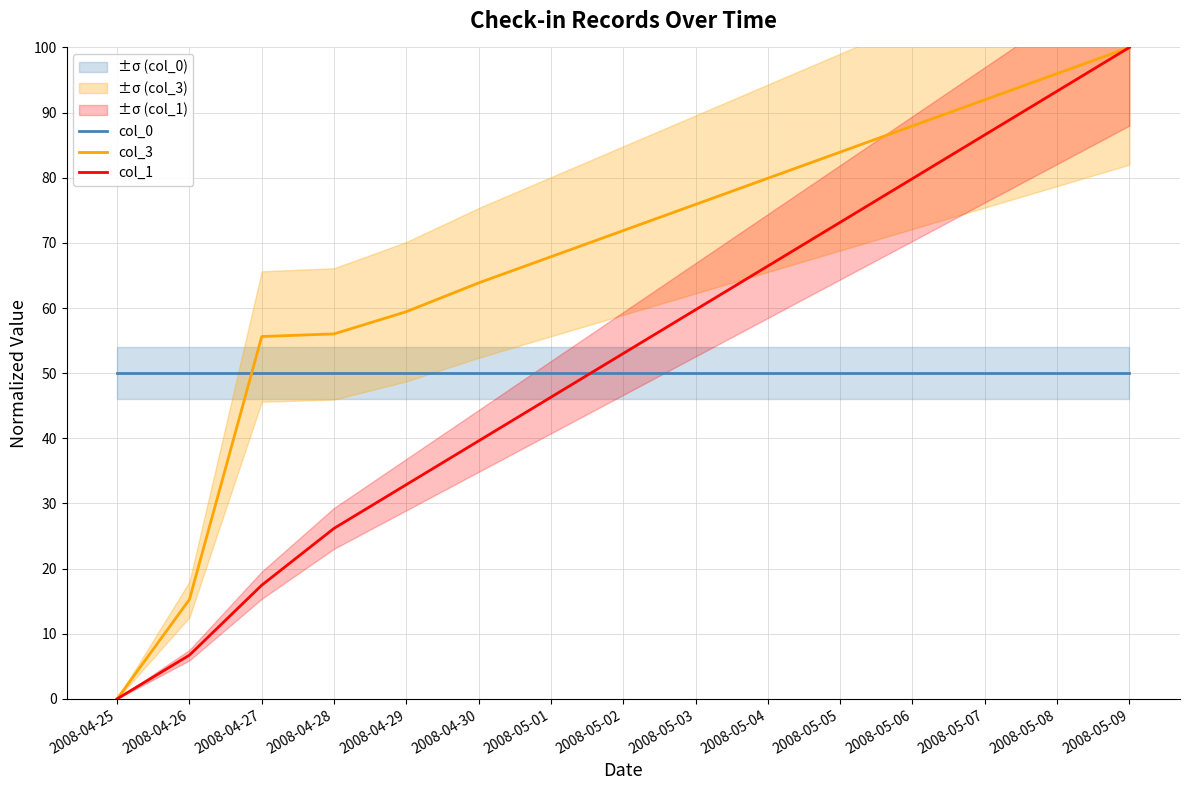

Is the value of col_1 at 2008-04-28 greater than the value of col_0 at 2008-05-04?

No